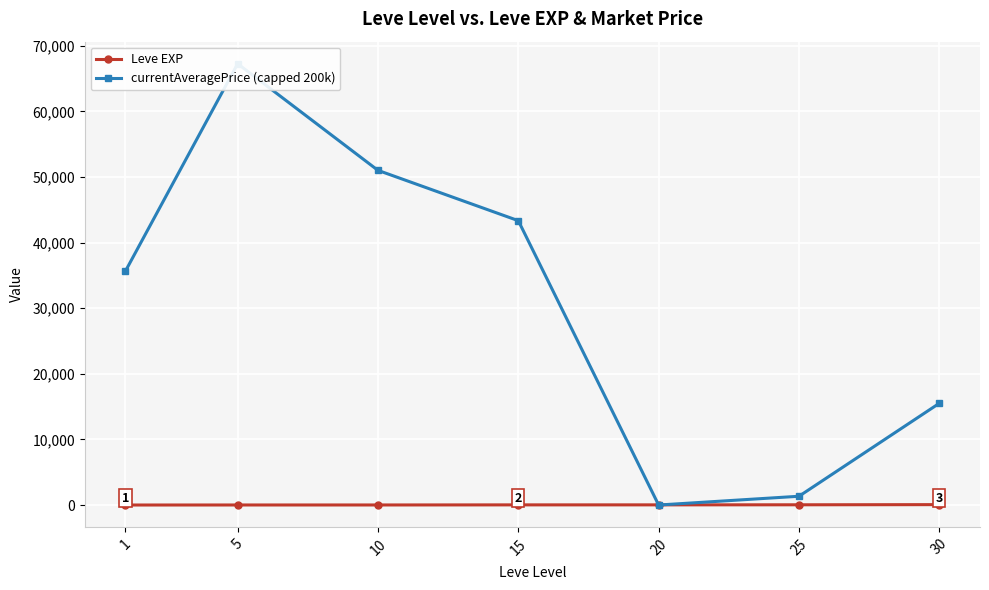

How many data points in Leve EXP are above 22?

4